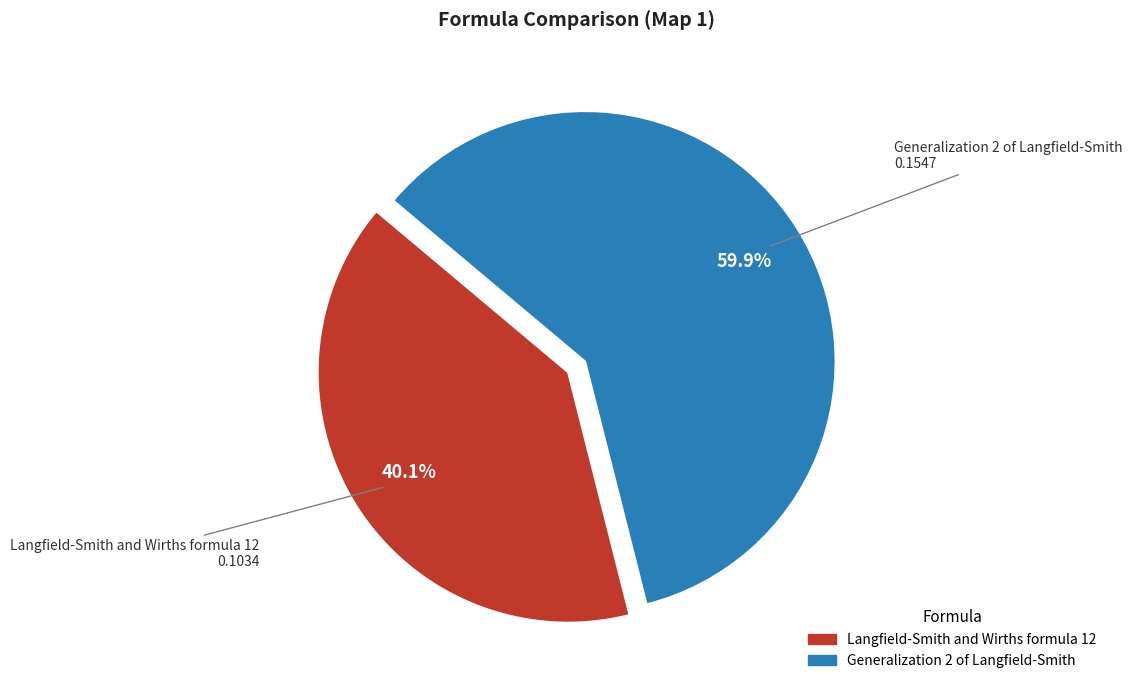

Which slice is the smallest?

Langfield-Smith and Wirths formula 12